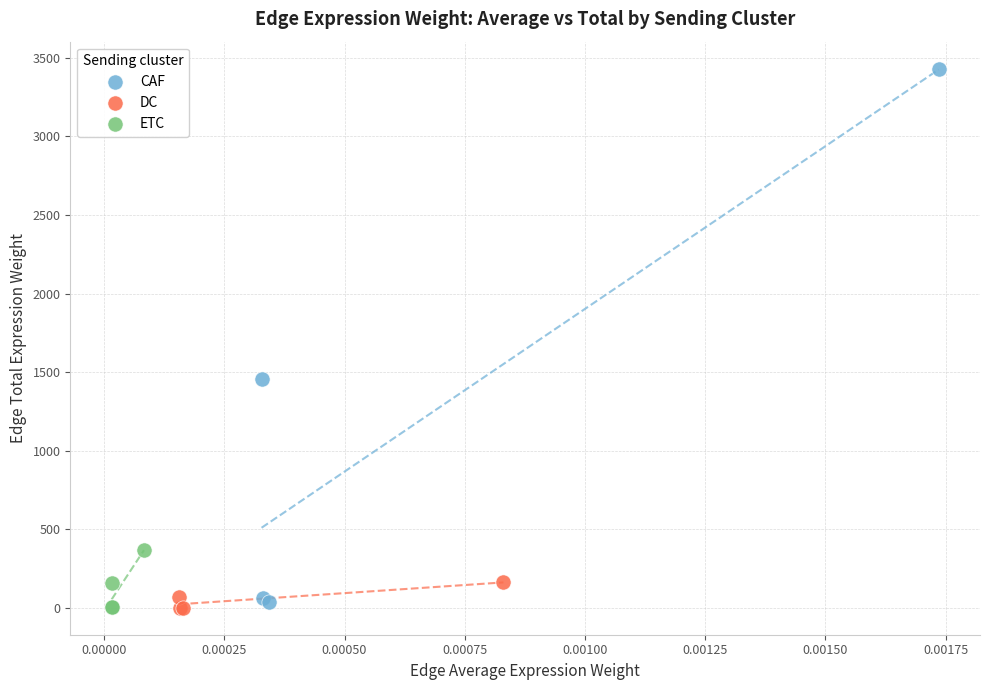

Which series contains the highest Y value?

CAF